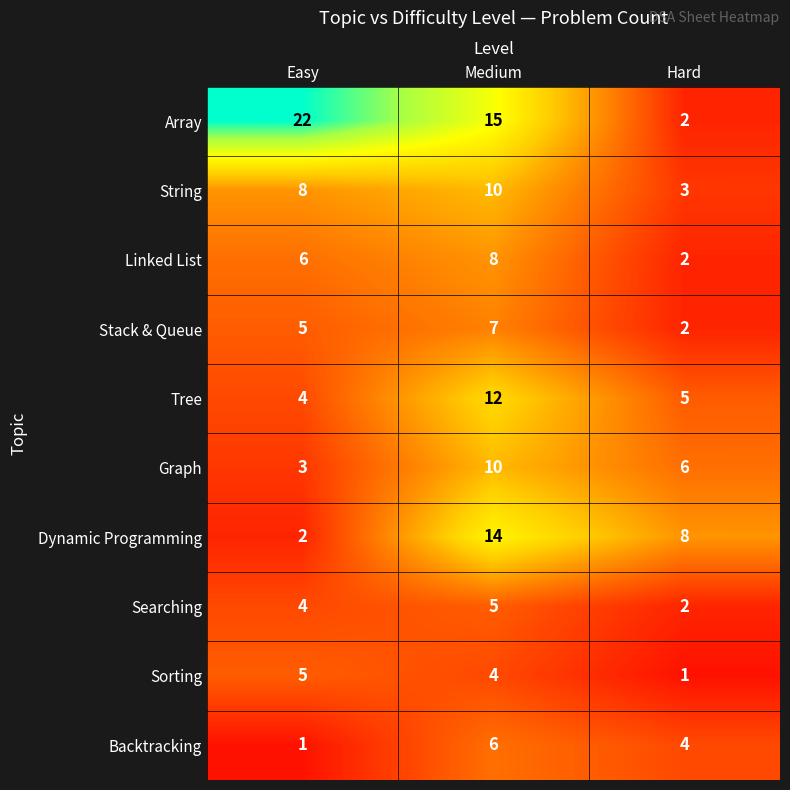

How many categories are shown in the chart?

3